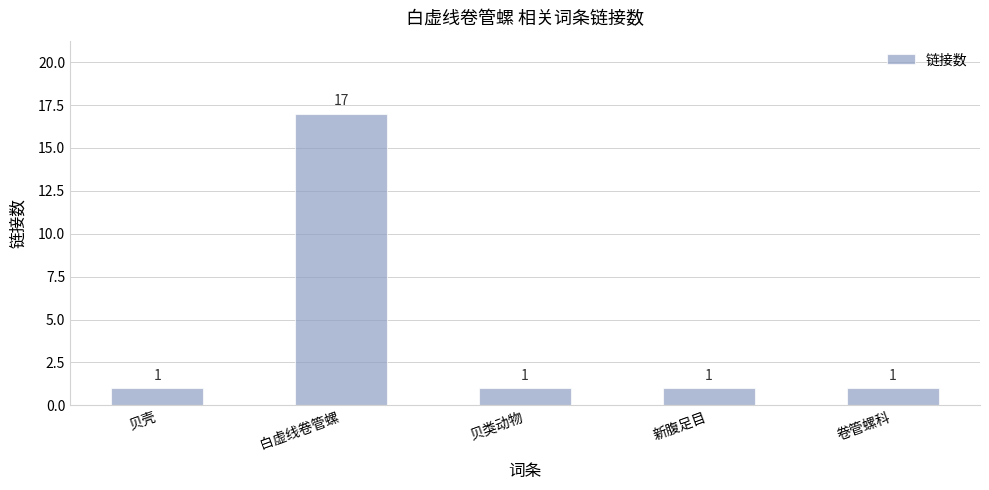

The chart shows a value of 0 at 卷管螺科. True or false?

False